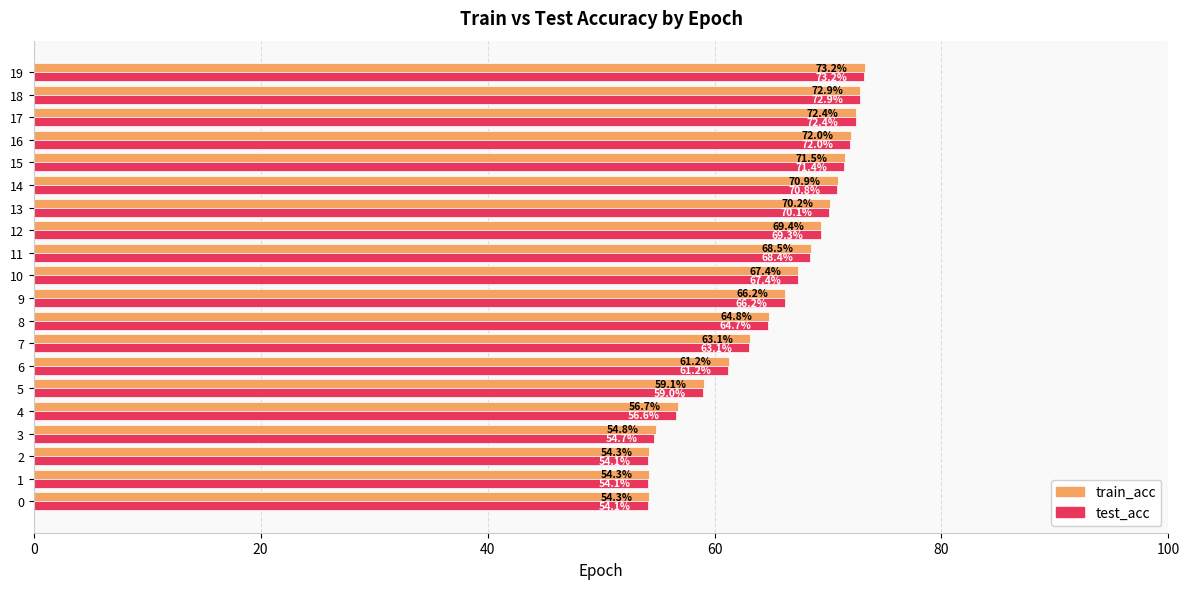

The value of test_acc at 4 is 56.6. True or false?

True